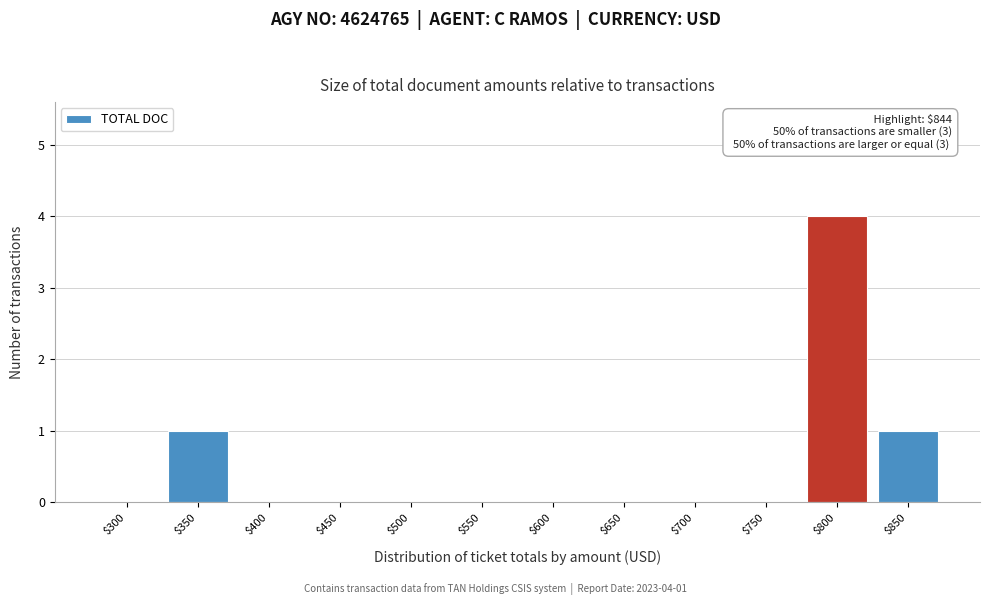

What is the maximum value shown in the chart?

4